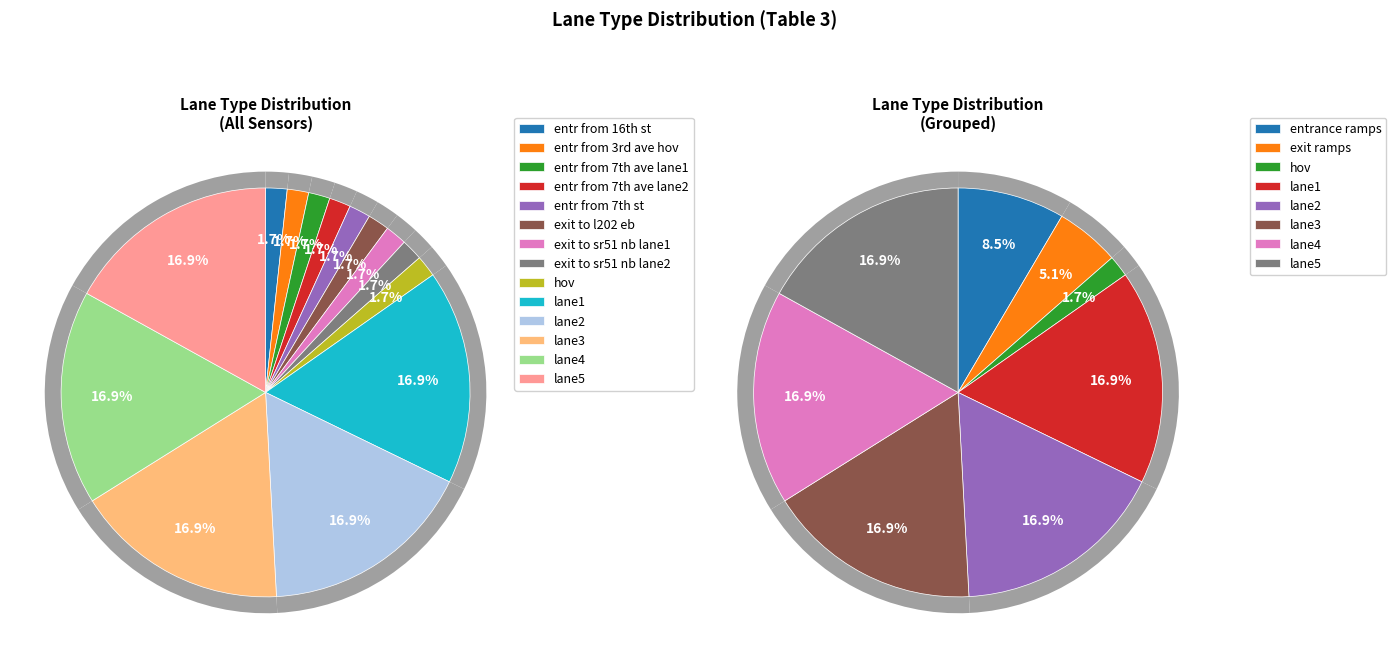

How many segments does this pie chart have?

14